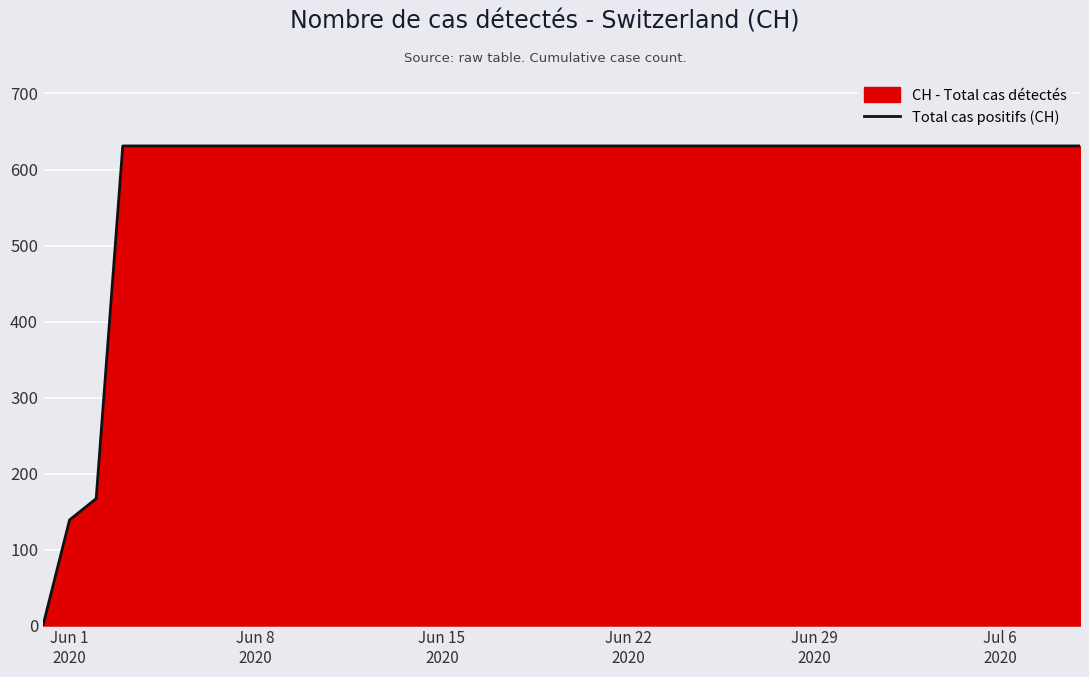

What is the difference between the maximum and minimum values?

631